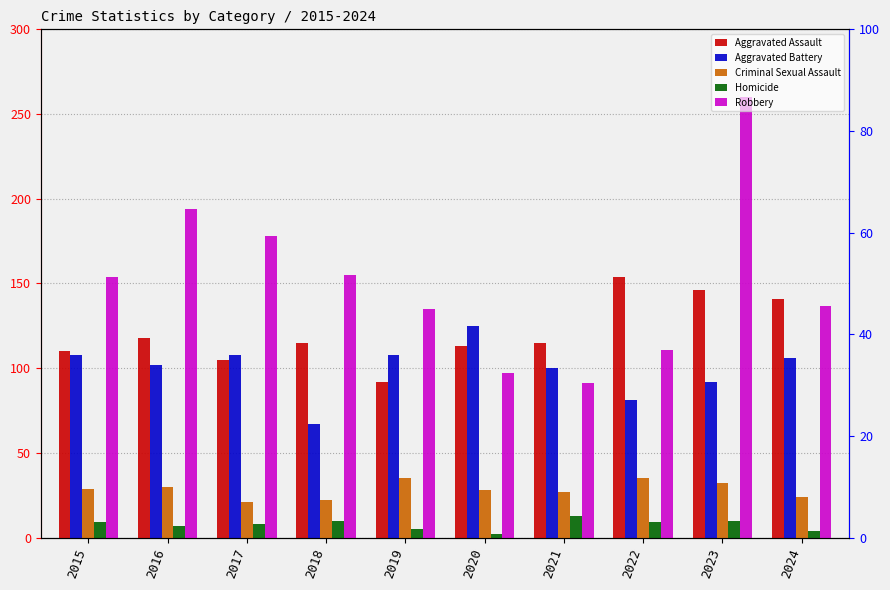

The Criminal Sexual Assault series shows 35 at 2022. True or false?

True